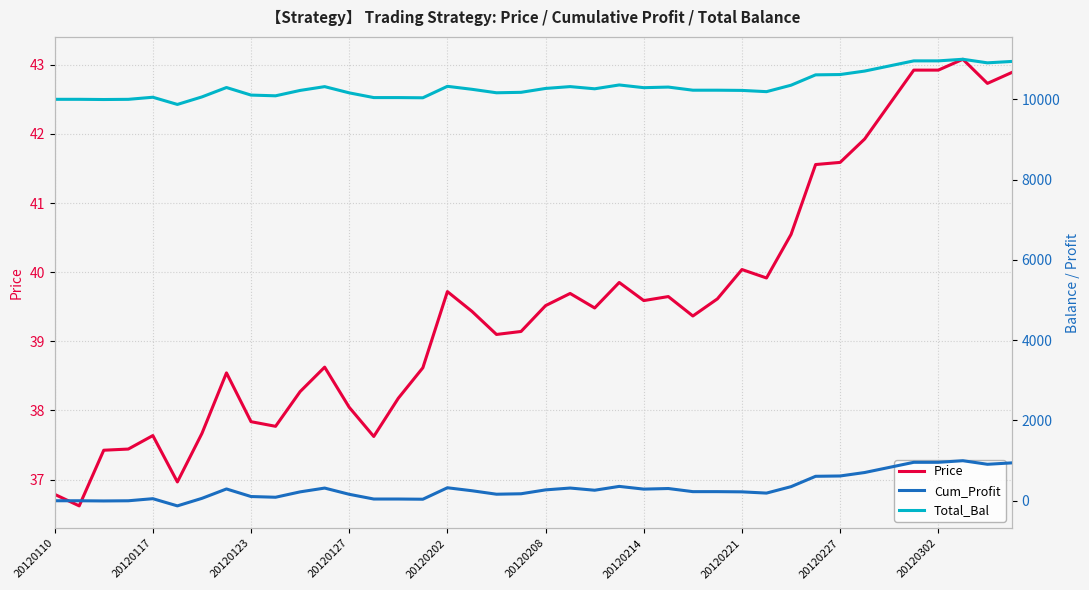

The Total_Bal series shows 3641.2 at 31. True or false?

False